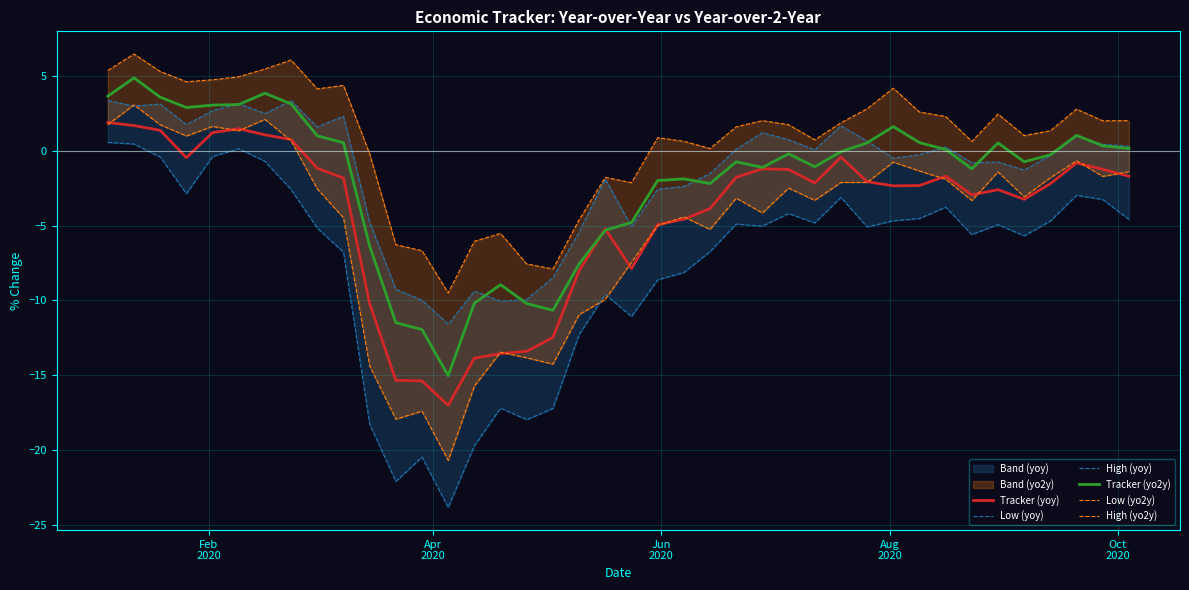

Reading right to left, extract all data points from this chart.

Tracker (yoy): -1.7	-1.2	-0.8	-2.2	-3.2	-2.6	-2.9	-1.7	-2.3	-2.3	-2.1	-0.4	-2.1	-1.2	-1.2	-1.8	-3.9	-4.6	-4.9	-7.9	-5.2	-8.0	-12.5	-13.4	-13.6	-13.9	-17.0	-15.4	-15.3	-10.2	-1.8	-1.2	0.8	1.1	1.5	1.2	-0.4	1.4	1.7	1.9
Low (yoy): -4.6	-3.2	-3.0	-4.7	-5.7	-4.9	-5.6	-3.8	-4.5	-4.7	-5.1	-3.1	-4.8	-4.2	-5.0	-4.9	-6.7	-8.1	-8.6	-11.1	-9.6	-12.3	-17.2	-18.0	-17.2	-19.7	-23.9	-20.5	-22.1	-18.3	-6.8	-5.2	-2.6	-0.7	0.2	-0.4	-2.9	-0.4	0.5	0.6
High (yoy): 0.3	0.5	1.0	-0.3	-1.3	-0.7	-0.8	0.3	-0.2	-0.5	0.7	1.7	0.1	0.8	1.2	0.1	-1.5	-2.4	-2.6	-5.1	-1.9	-5.4	-8.5	-9.9	-10.1	-9.4	-11.6	-10.0	-9.3	-4.8	2.3	1.6	3.4	2.5	3.2	2.7	1.8	3.1	3.0	3.4
Tracker (yo2y): 0.2	0.3	1.0	-0.3	-0.7	0.5	-1.2	0.1	0.6	1.6	0.5	-0.0	-1.1	-0.2	-1.1	-0.7	-2.2	-1.9	-2.0	-4.8	-5.3	-7.6	-10.7	-10.2	-8.9	-10.2	-15.0	-12.0	-11.5	-6.4	0.6	1.0	3.2	3.9	3.1	3.1	2.9	3.6	4.9	3.7
Low (yo2y): -1.4	-1.7	-0.7	-1.8	-3.1	-1.4	-3.3	-1.9	-1.3	-0.7	-2.1	-2.1	-3.3	-2.5	-4.1	-3.2	-5.2	-4.4	-5.0	-7.4	-9.9	-10.9	-14.3	-13.8	-13.5	-15.7	-20.7	-17.4	-17.9	-14.4	-4.5	-2.5	0.7	2.1	1.4	1.6	1.0	1.8	3.1	1.8
High (yo2y): 2.0	2.0	2.8	1.4	1.0	2.5	0.6	2.3	2.6	4.2	2.8	1.9	0.7	1.8	2.0	1.6	0.2	0.6	0.9	-2.1	-1.8	-4.6	-7.9	-7.6	-5.5	-6.0	-9.5	-6.7	-6.3	-0.2	4.4	4.2	6.1	5.5	5.0	4.8	4.6	5.3	6.5	5.4